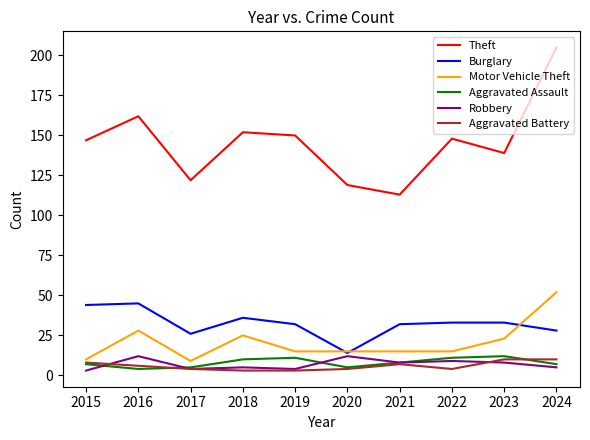

True or false: Motor Vehicle Theft and Aggravated Battery cross at least once.

False